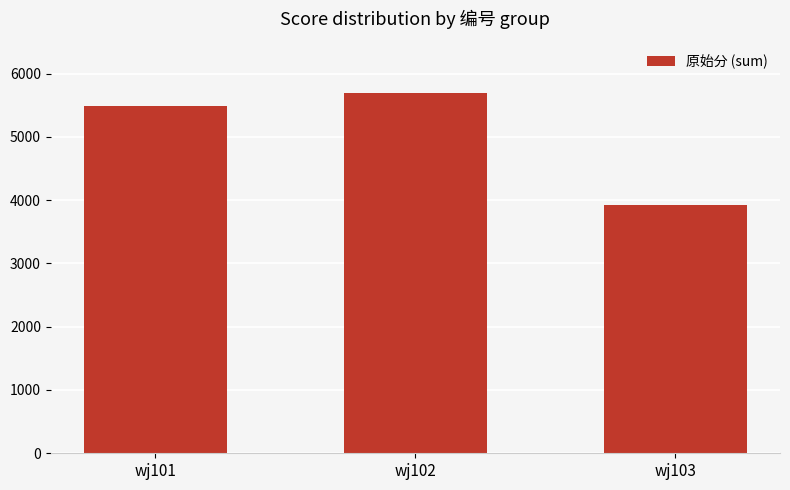

What is the change in value from wj101 to wj103?

-1573